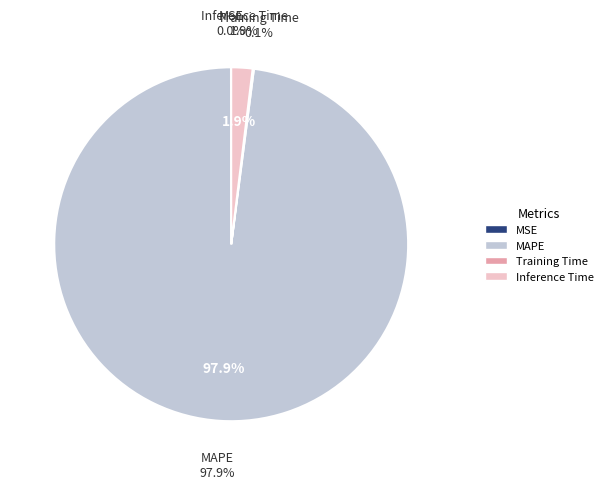

Between Training Time and MSE, which is larger?

Training Time